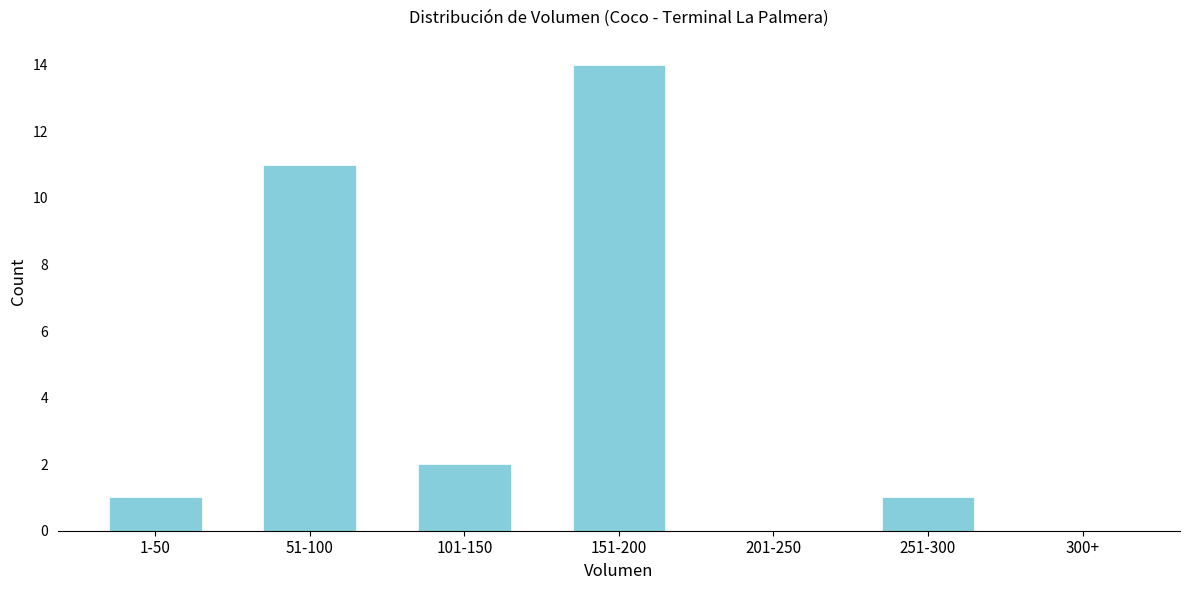

Reading left to right, what are all the values shown in this chart?

1-50=1	51-100=11	101-150=2	151-200=14	201-250=0	251-300=1	300+=0